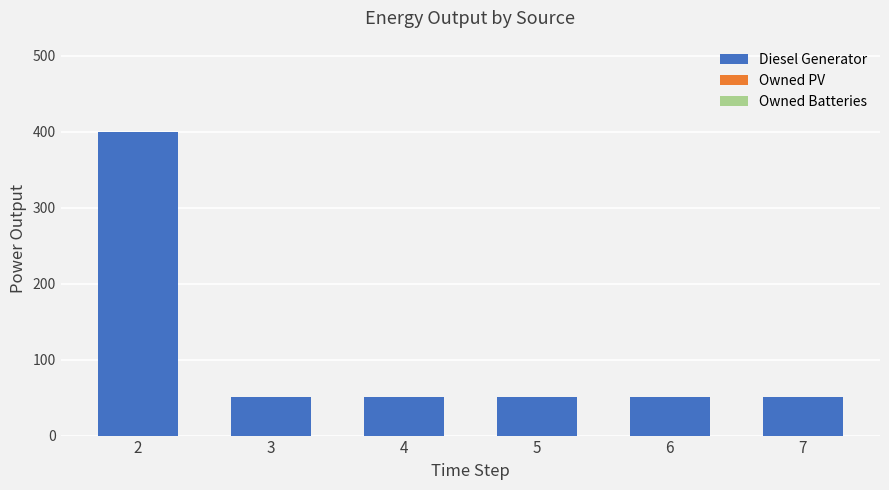

Approximately how many times larger is the value at 2 compared to 5?

7.8